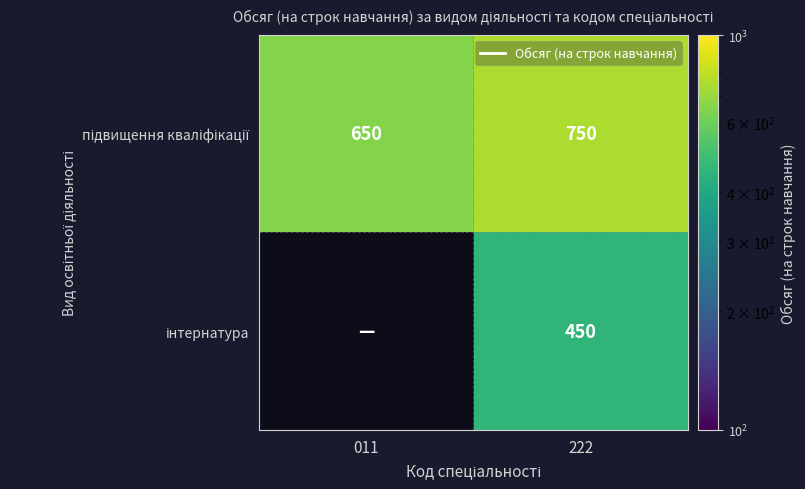

What is the minimum value shown in the chart?

450.0